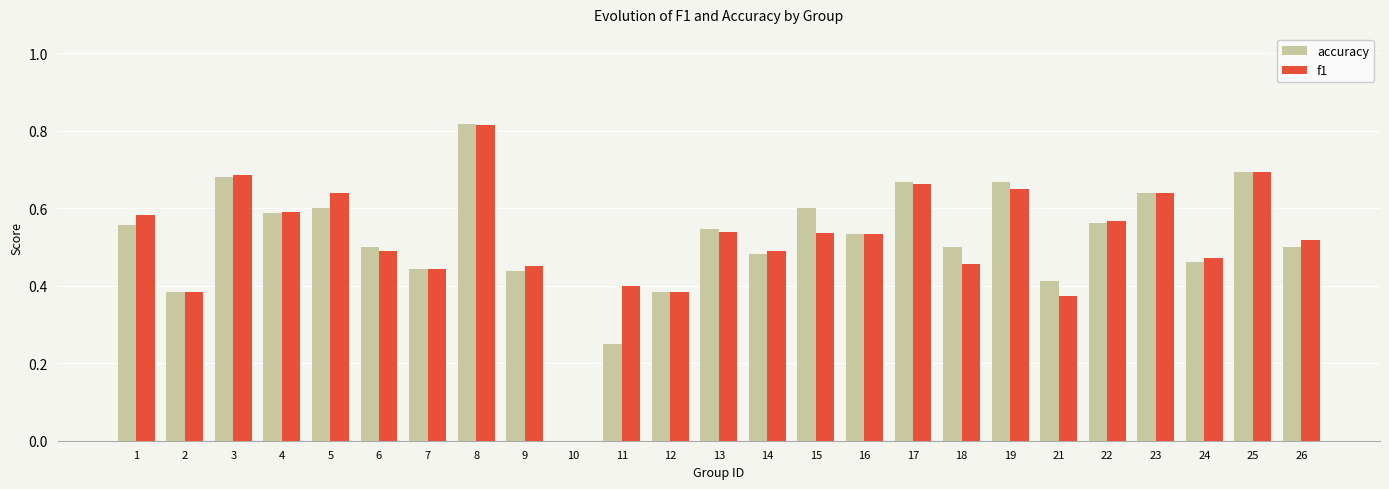

The value of f1 at 21 is 0.4. True or false?

True